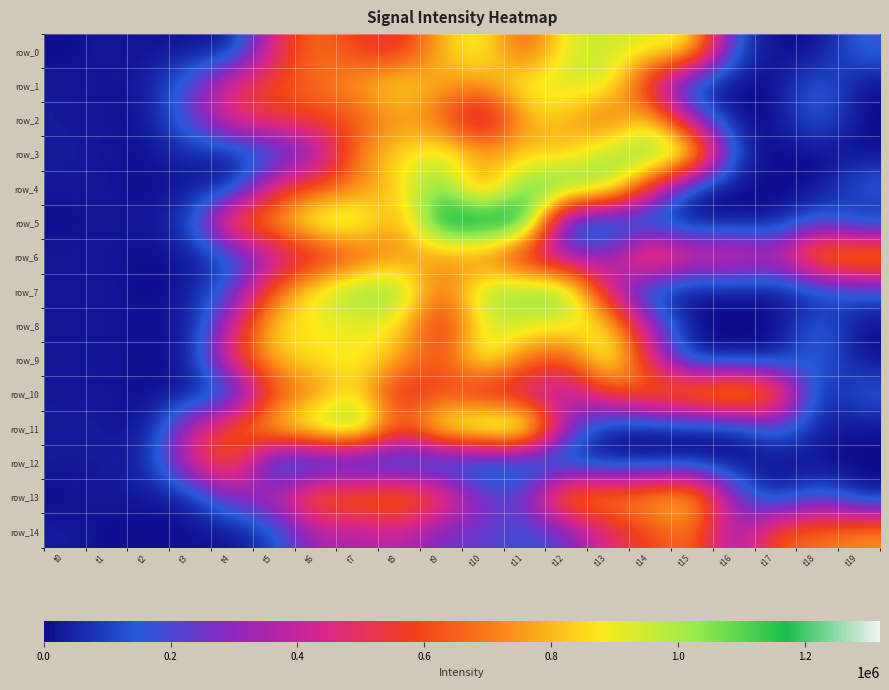

What is the total value across all series at t10?

10458500